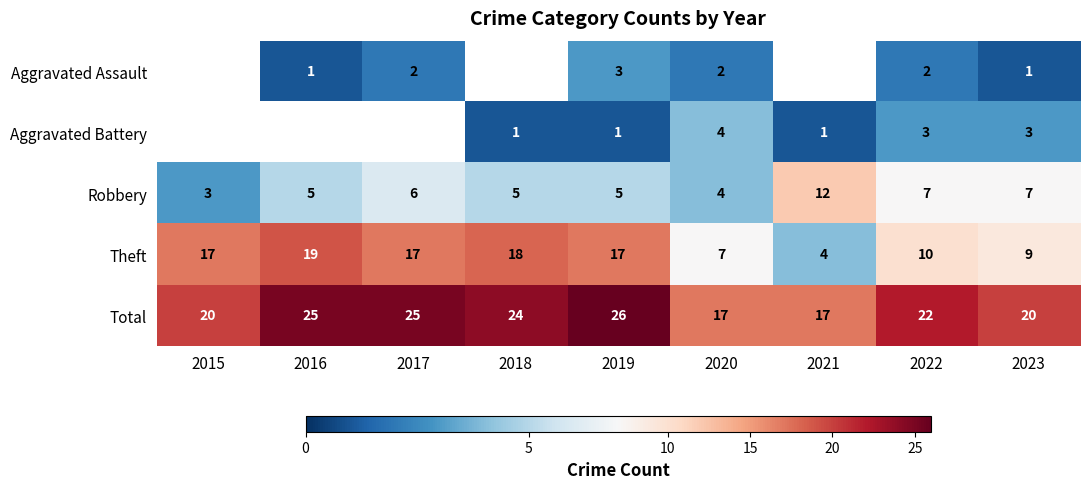

Is it true that Aggravated Assault equals 3 at 2022?

False